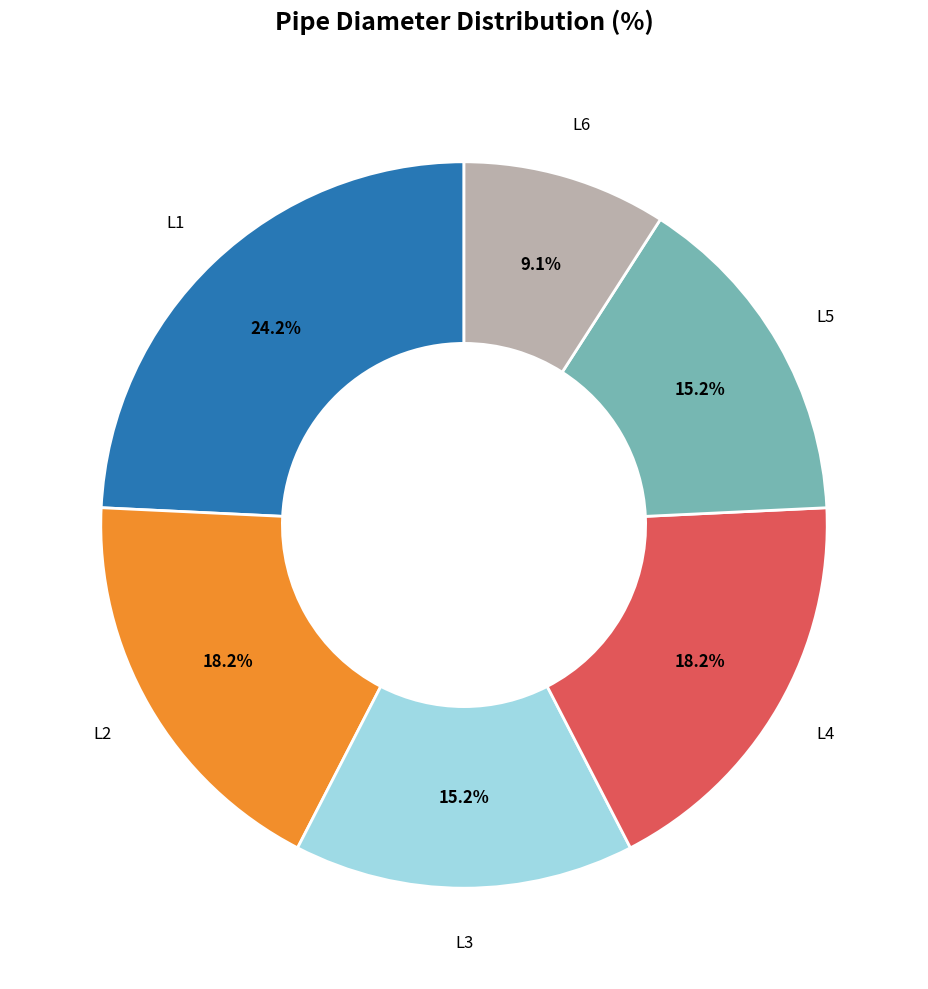

Does any single category account for the majority?

No